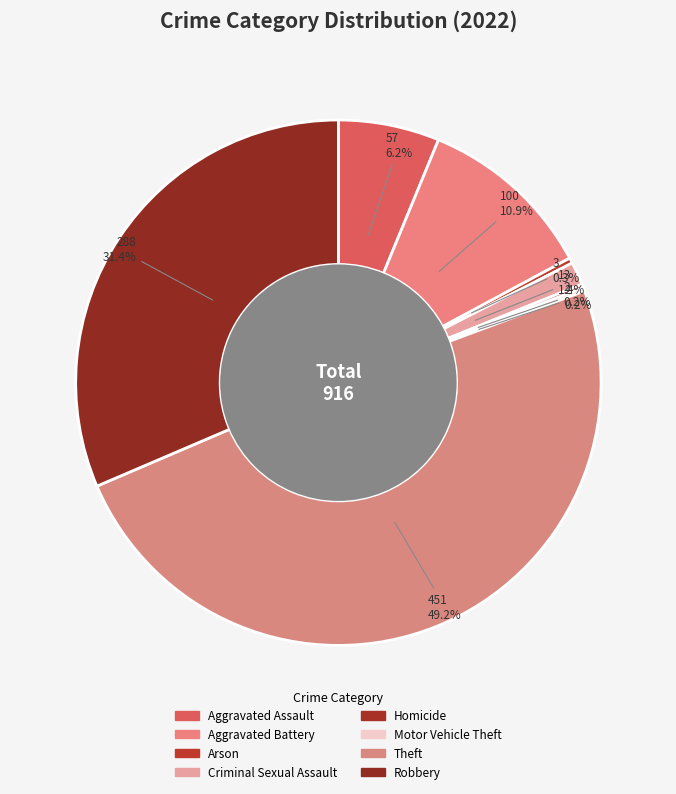

What is the largest slice in the pie chart?

Theft